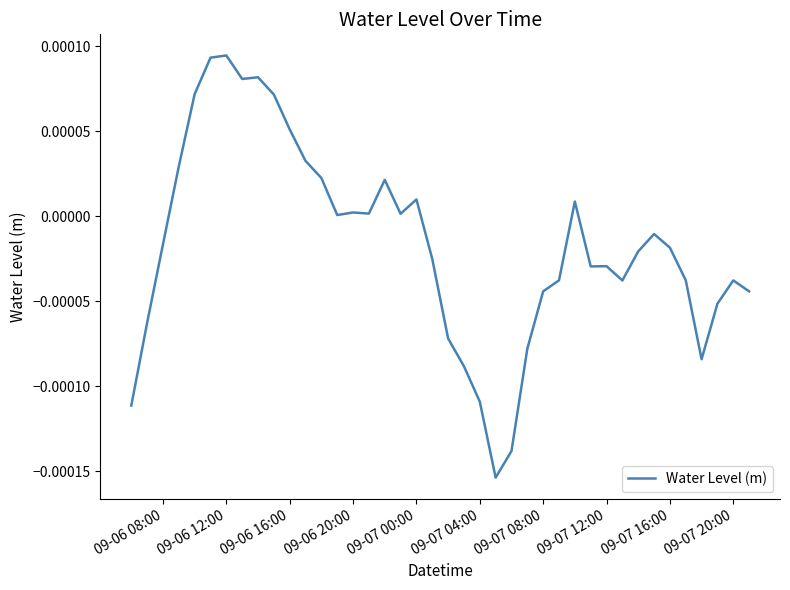

Is this an area chart (filled region under the line)?

No